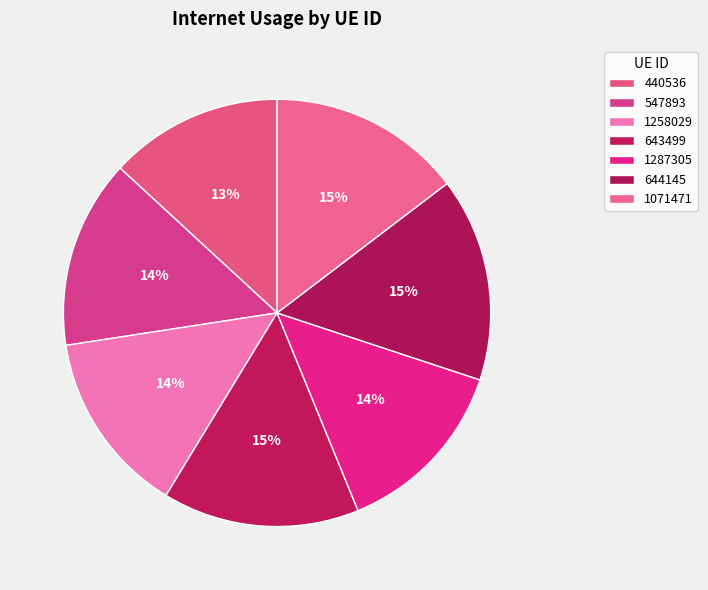

How many slices are in this pie chart?

7